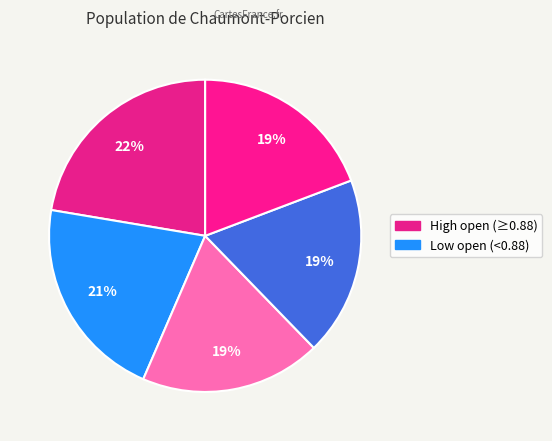

How many slices are in this pie chart?

5